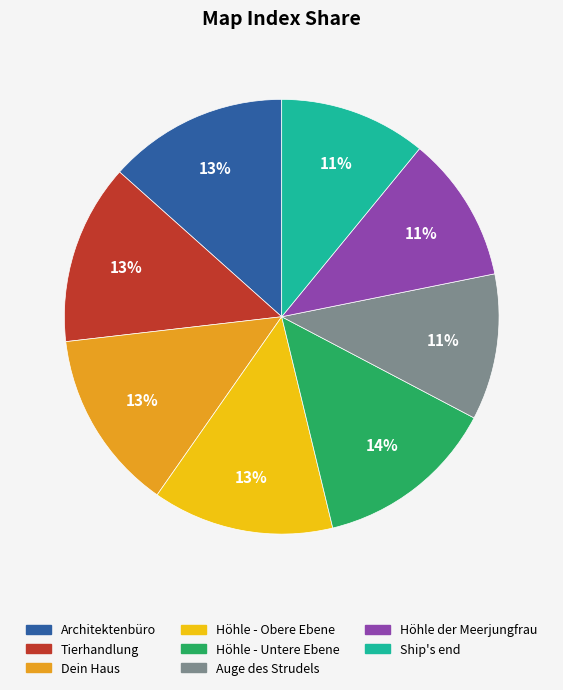

What percentage is the Dein Haus slice, to the nearest percent?

13%